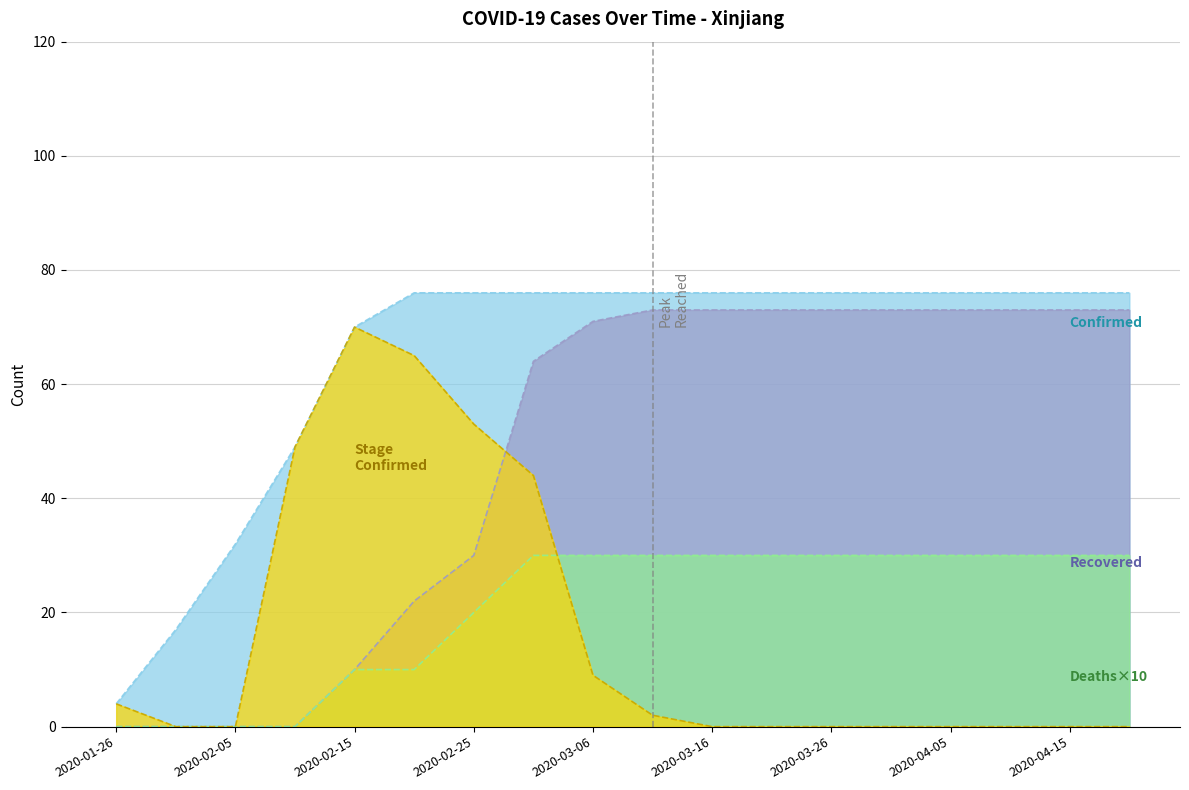

What is the label of the 18th point from the left?

2020-04-20